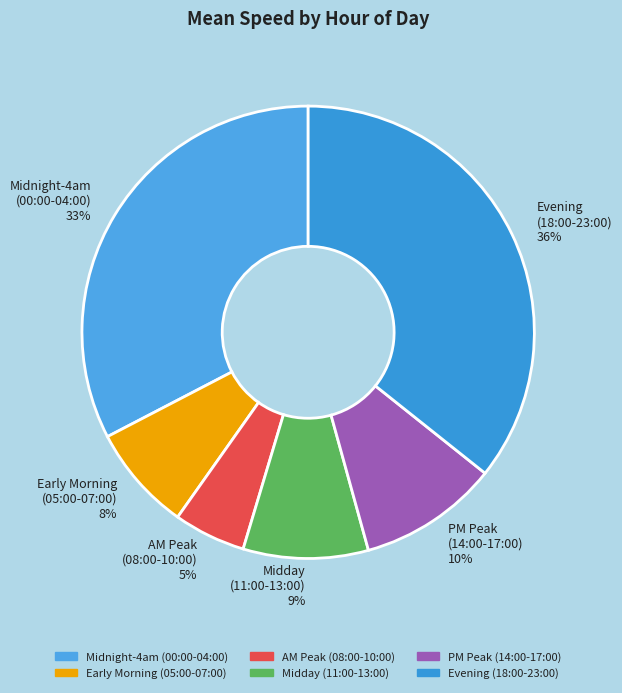

Count the number of slices in the pie.

6